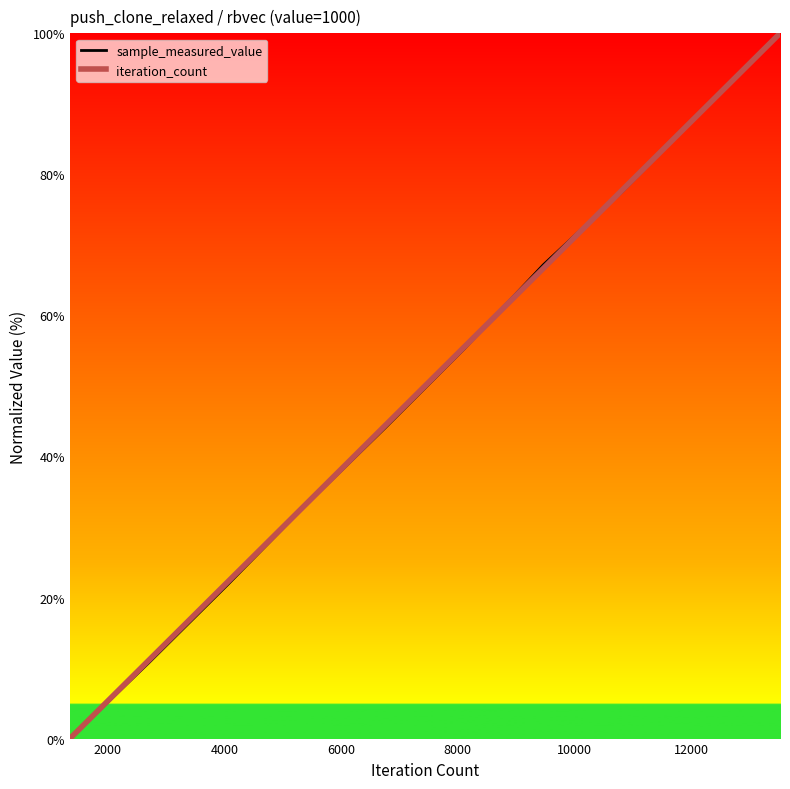

What is the highest value of the sample_measured_value series?

100.0